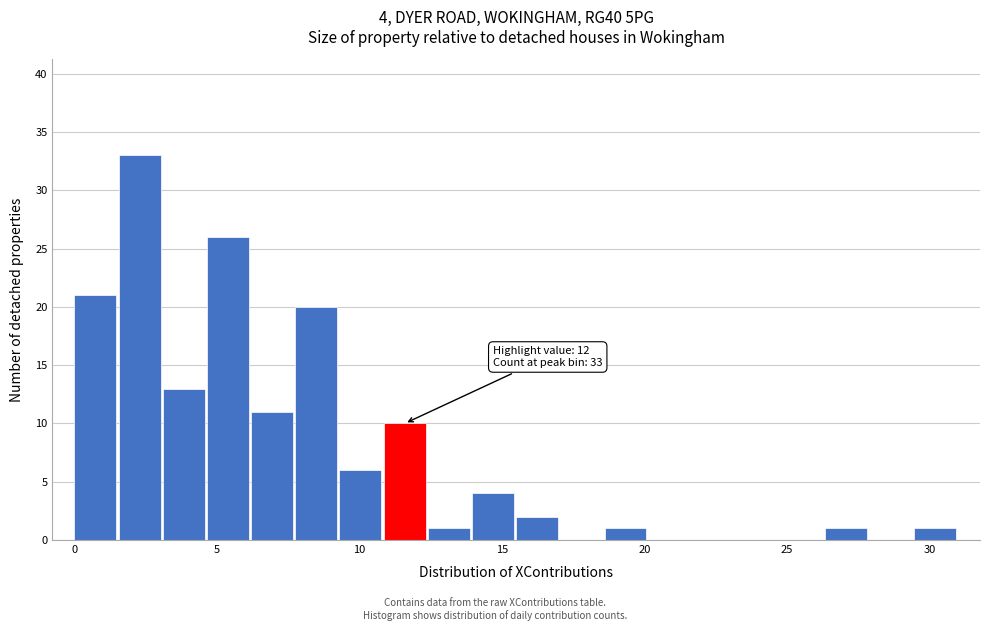

Around what value on the x-axis is the tallest bar? Give the approximate position of its centre, as read against the axis.

2.5